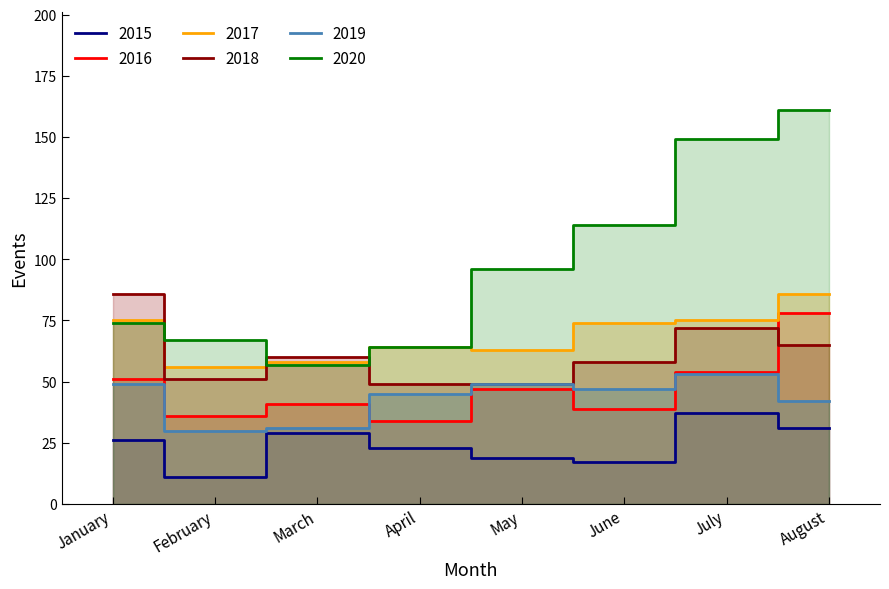

Reading left to right, extract all data points from this chart.

2015: January=26	February=11	March=29	April=23	May=19	June=17	July=37	August=31
2016: January=51	February=36	March=41	April=34	May=47	June=39	July=54	August=78
2017: January=75	February=56	March=58	April=64	May=63	June=74	July=75	August=86
2018: January=86	February=51	March=60	April=49	May=49	June=58	July=72	August=65
2019: January=49	February=30	March=31	April=45	May=49	June=47	July=53	August=42
2020: January=74	February=67	March=57	April=64	May=96	June=114	July=149	August=161